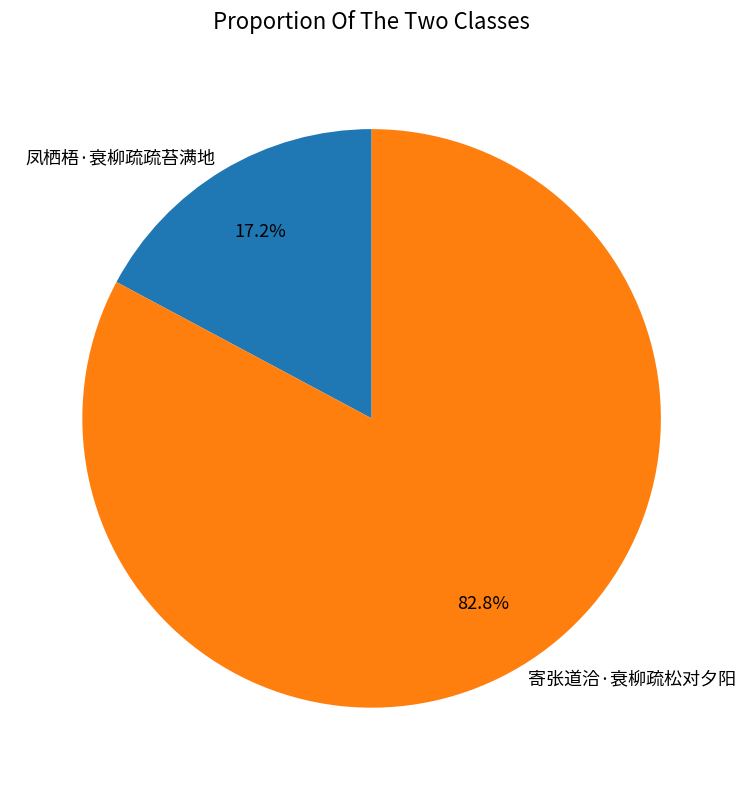

Rank the categories by value from highest to lowest.

寄张道洽·衰柳疏松对夕阳, 凤栖梧·衰柳疏疏苔满地